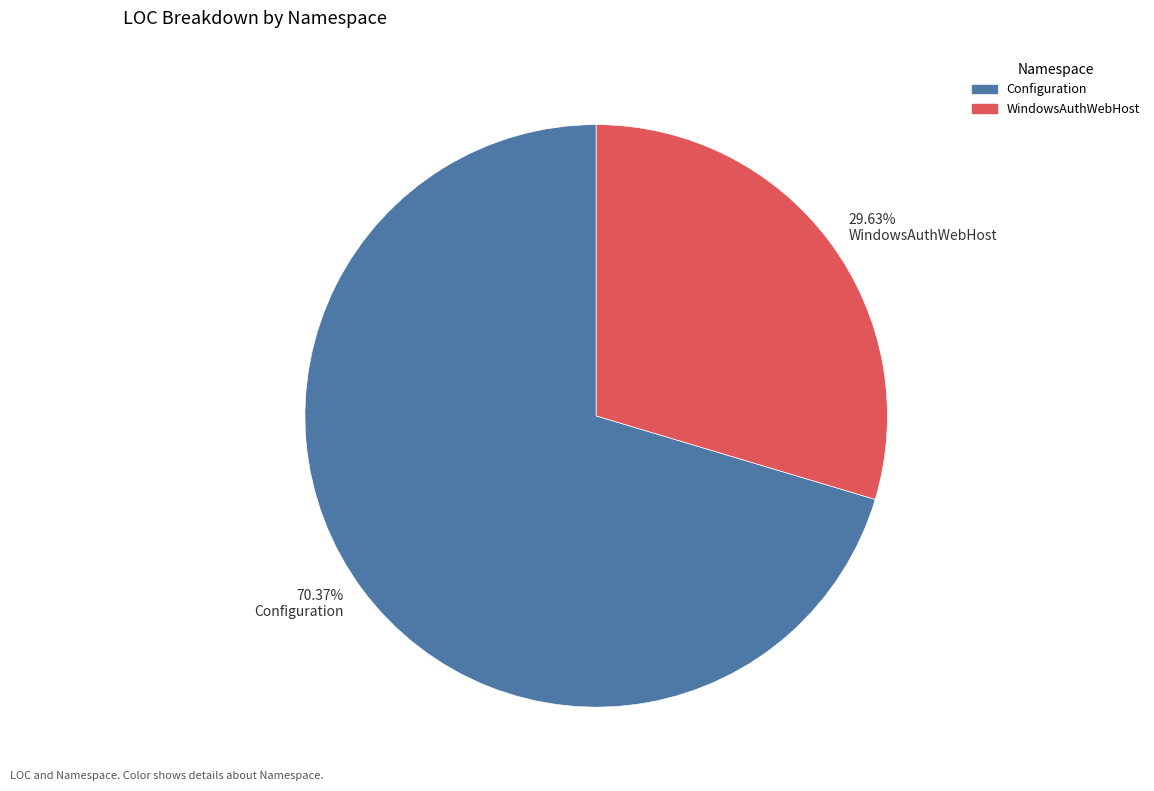

How many segments does this pie chart have?

2